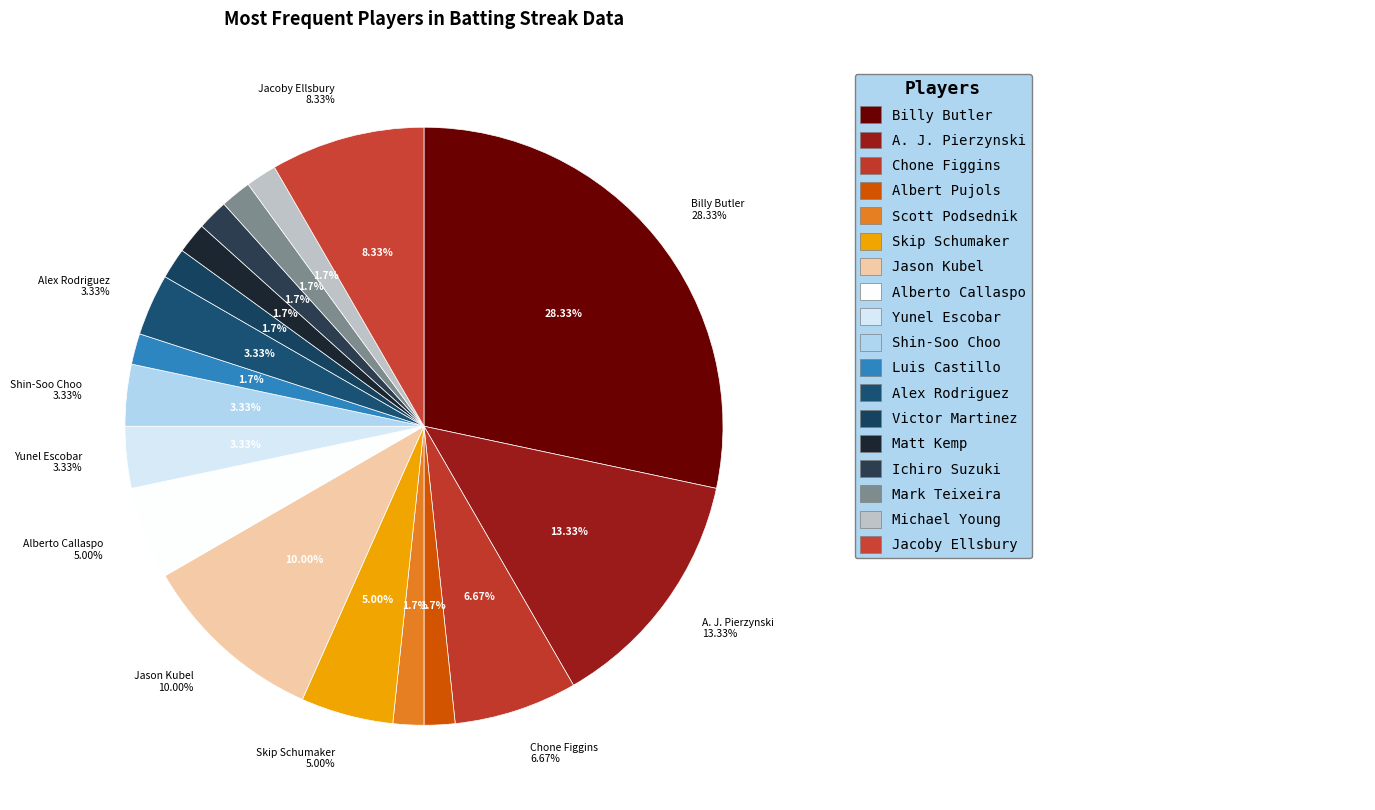

Is the sum of Chone Figgins and Jason Kubel greater than half?

No